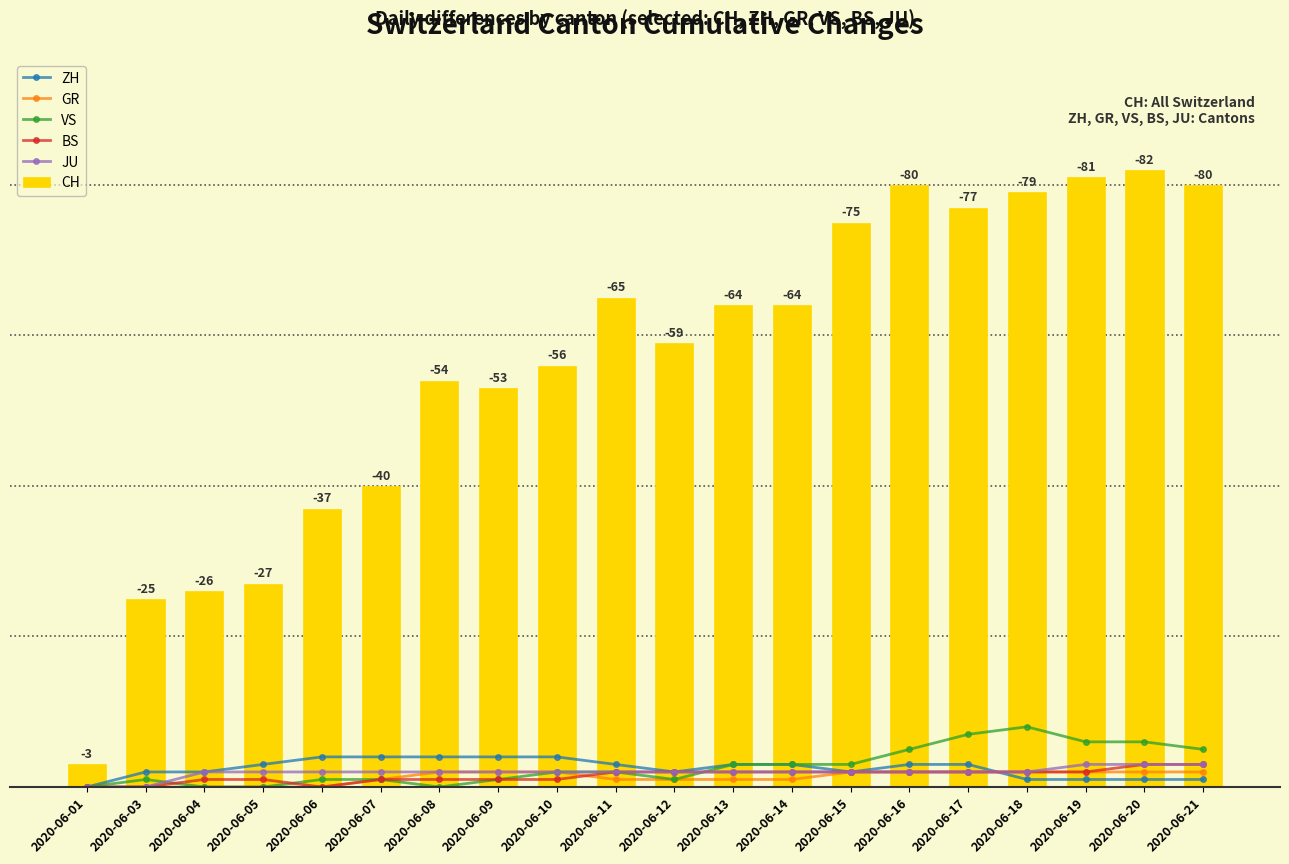

Rank the categories by BS value from highest to lowest.

2020-06-20, 2020-06-21, 2020-06-11, 2020-06-12, 2020-06-13, 2020-06-14, 2020-06-15, 2020-06-16, 2020-06-17, 2020-06-18, 2020-06-19, 2020-06-04, 2020-06-05, 2020-06-07, 2020-06-08, 2020-06-09, 2020-06-10, 2020-06-01, 2020-06-03, 2020-06-06